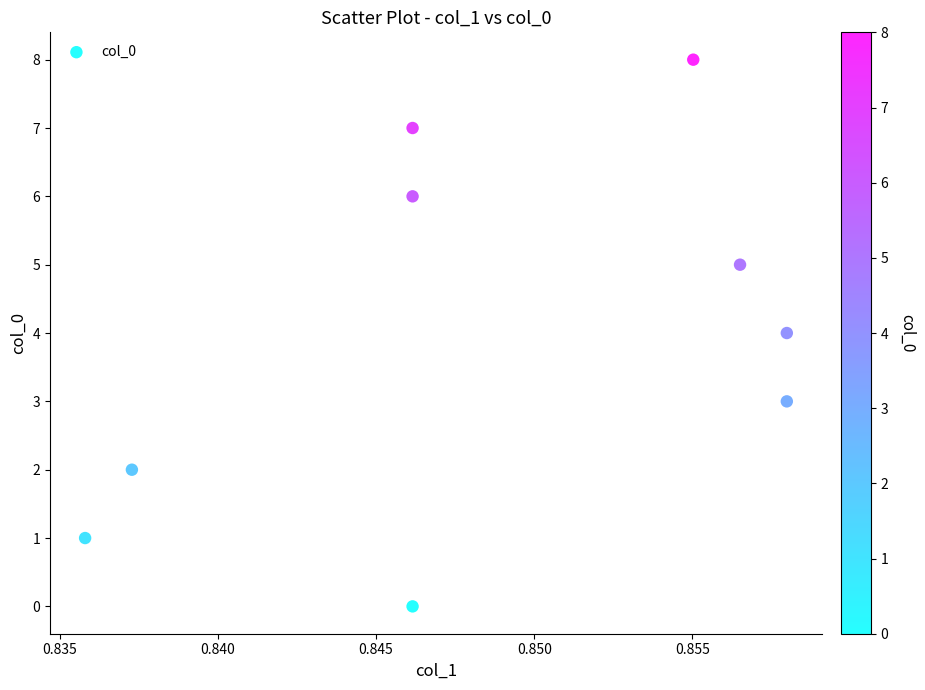

What is the range of Y values (max minus min)?

8